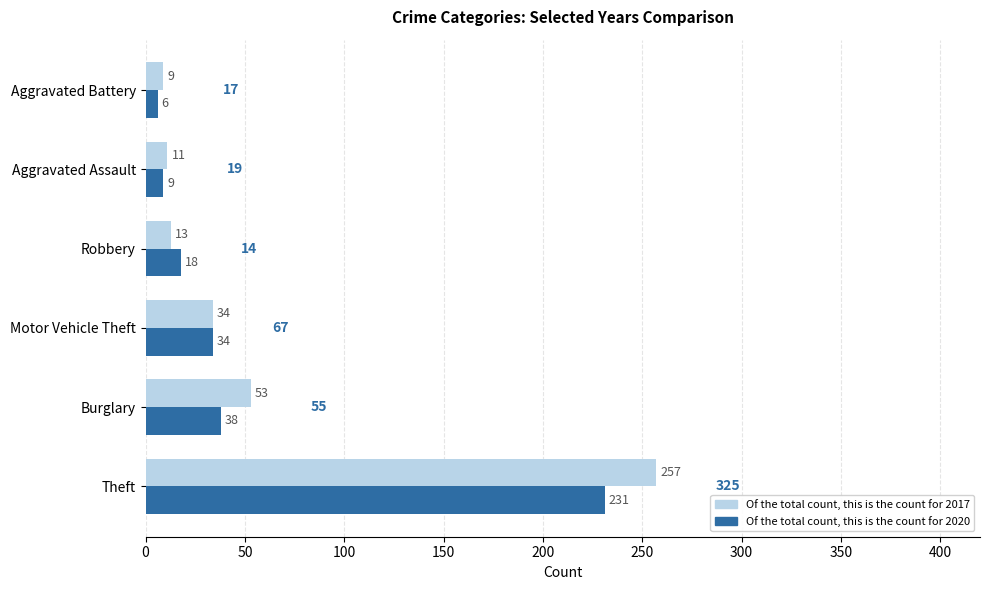

At which category is the sum across all series the highest?

Theft